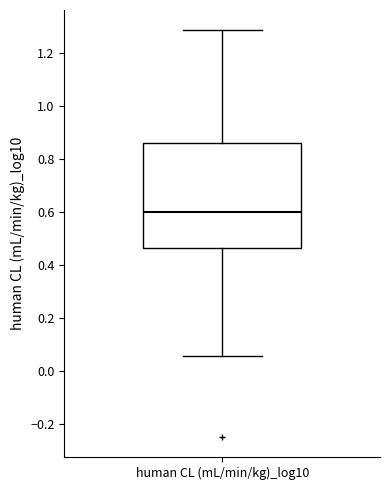

Transcribe this box plot: give where the median line is, the range the box spans, and where the two whiskers end, as read against the y-axis. The values are not printed on the chart, so give them approximately, as read against the axis.

median 0.60, box 0.46 to 0.86, whiskers 0.06 to 1.28